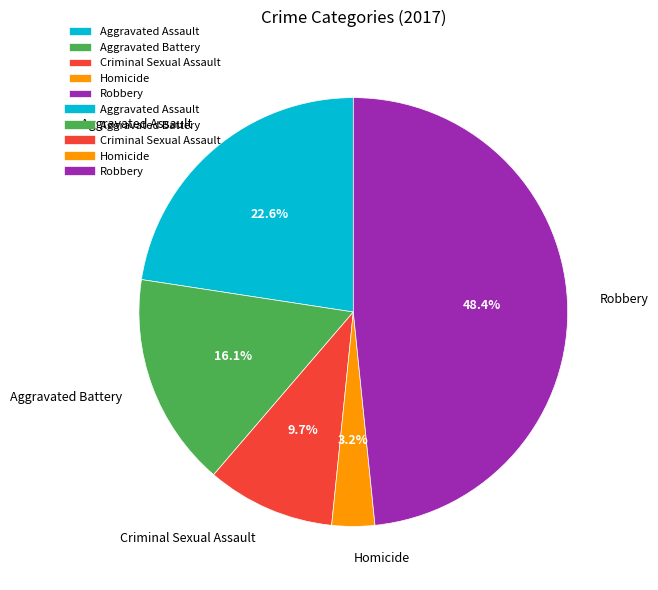

Between Aggravated Battery and Homicide, which is larger?

Aggravated Battery